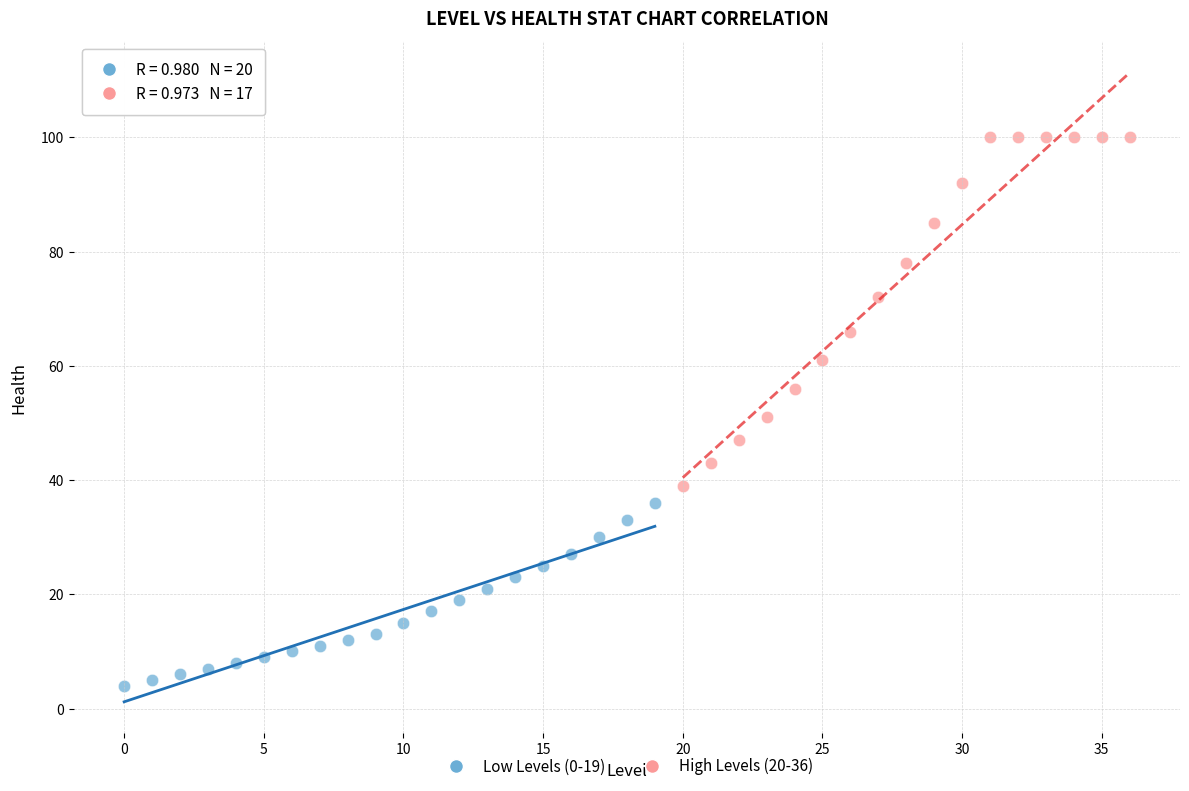

Which series reaches the minimum Y coordinate?

Low Levels (0-19)